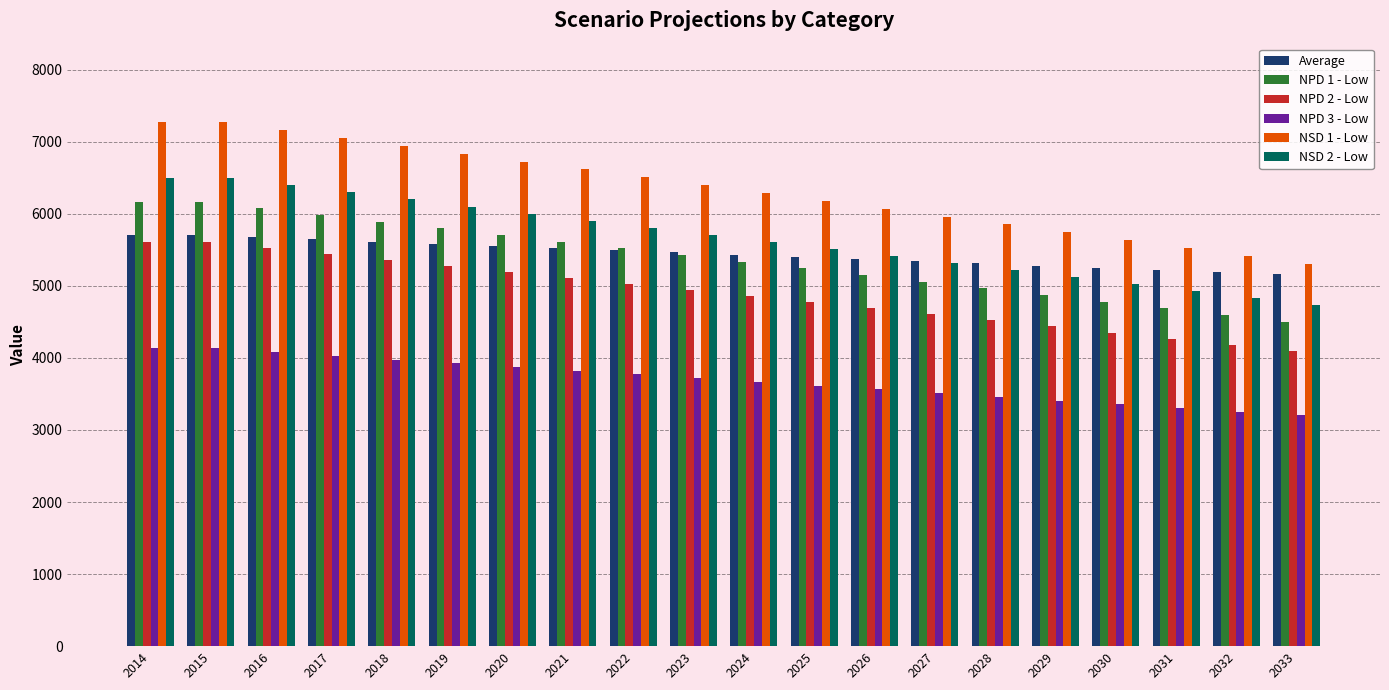

How many values in the Average series are below 5462?

10